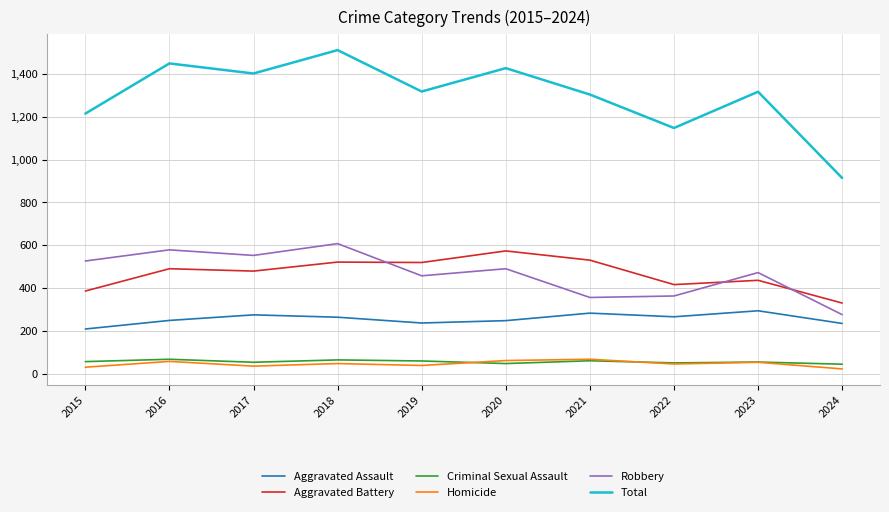

What is the difference between the highest and lowest values at 2021?

1241